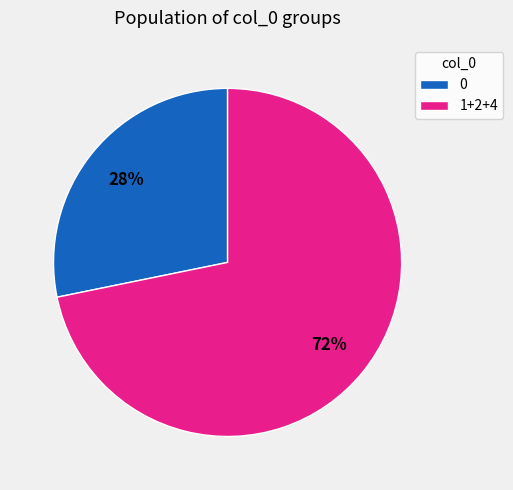

To the nearest percent, what portion does 1+2+4 represent?

72%